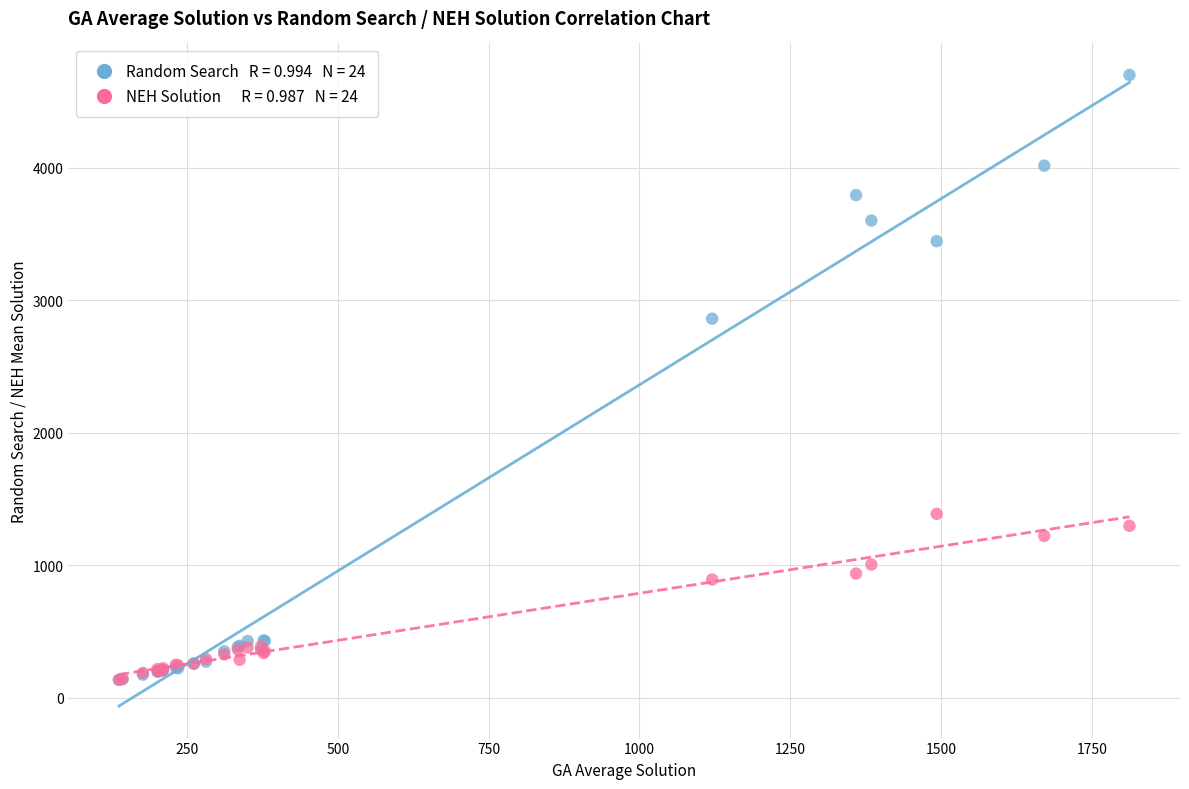

Across all series, what Y value is closest to 2417?

2860.3